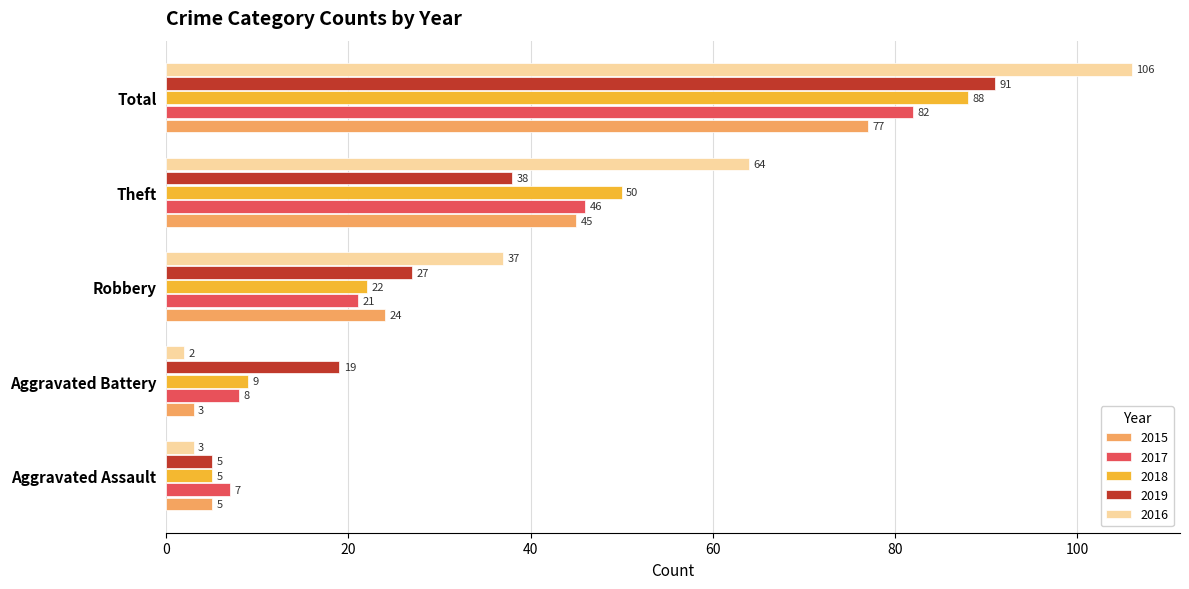

At which label does 2019 reach its minimum?

Aggravated Assault